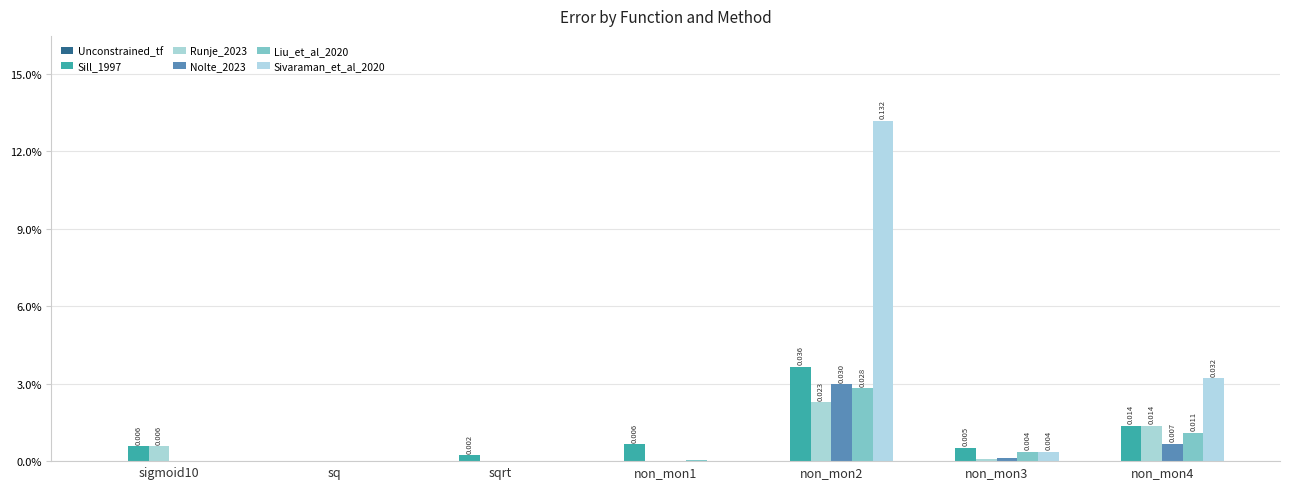

The value of Liu_et_al_2020 at sqrt is 0.0. True or false?

True